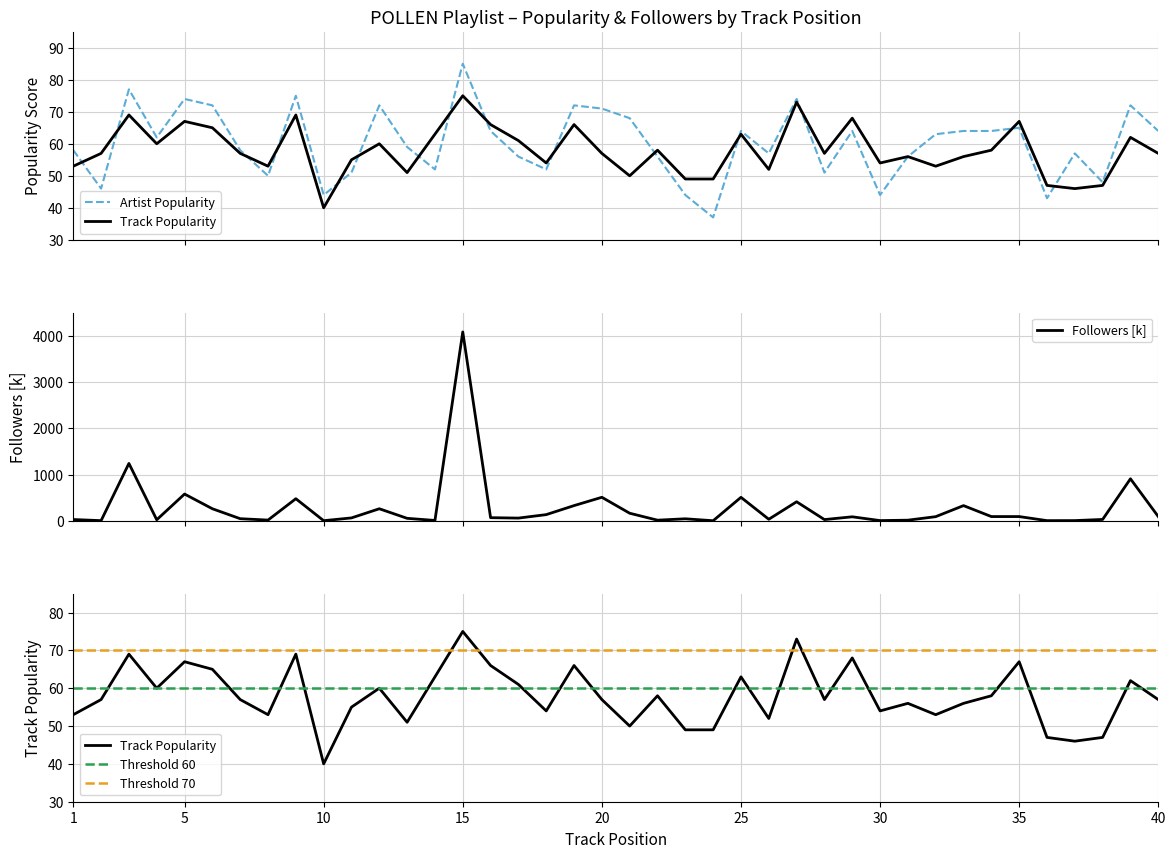

Which series changed the most between 2 and 12?

Followers_k